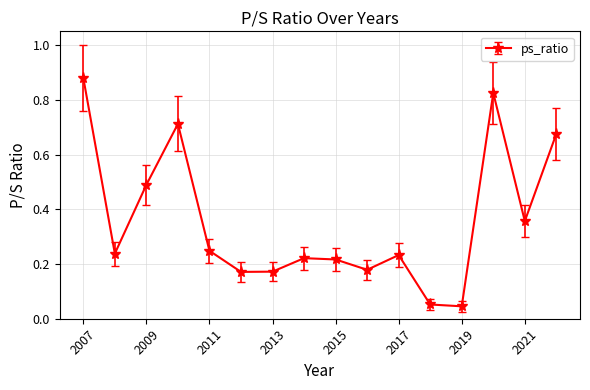

How many lines are shown in the chart?

1